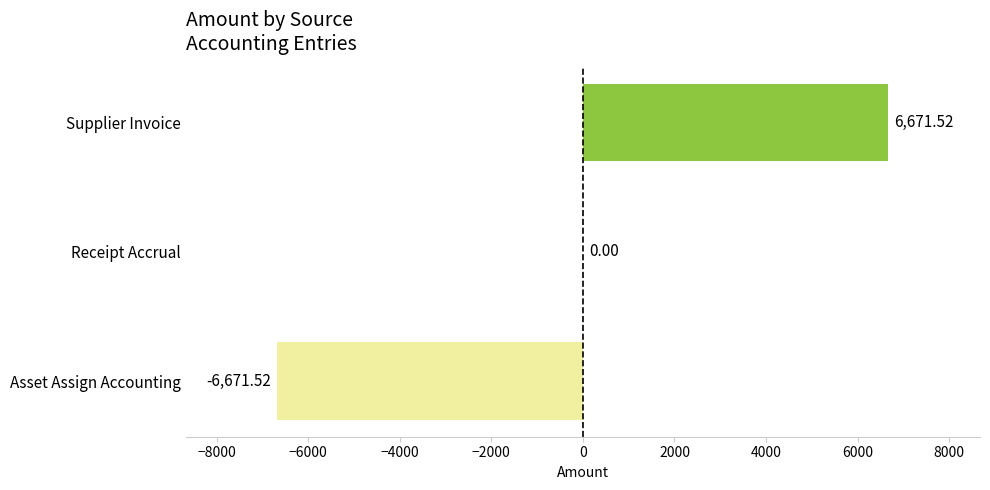

What is the maximum value shown in the chart?

6671.5